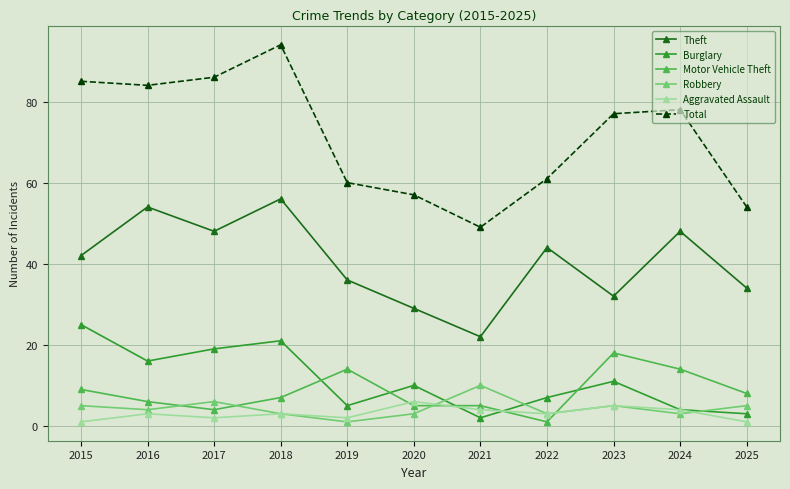

How many times do Burglary and Robbery cross each other?

3